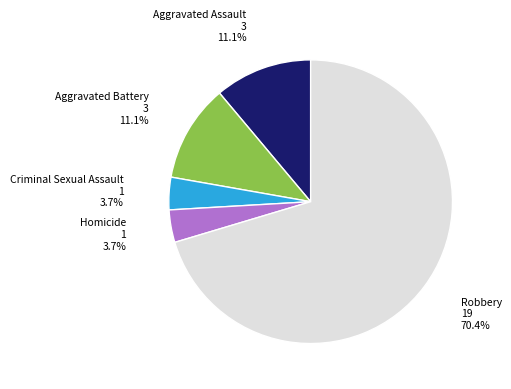

Is there a majority slice in this chart?

Yes